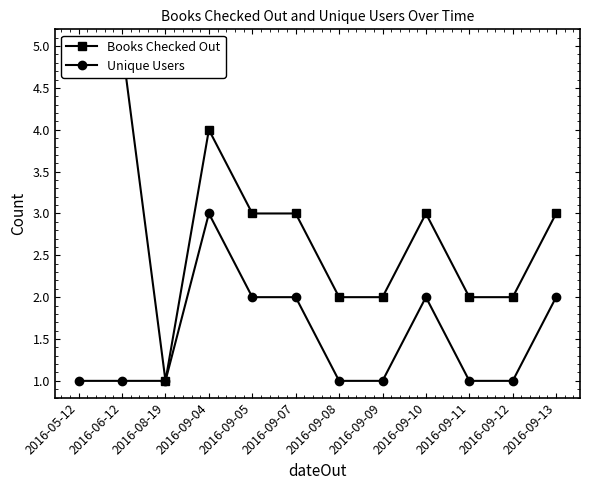

What is the total value across all series at 2016-09-10?

5